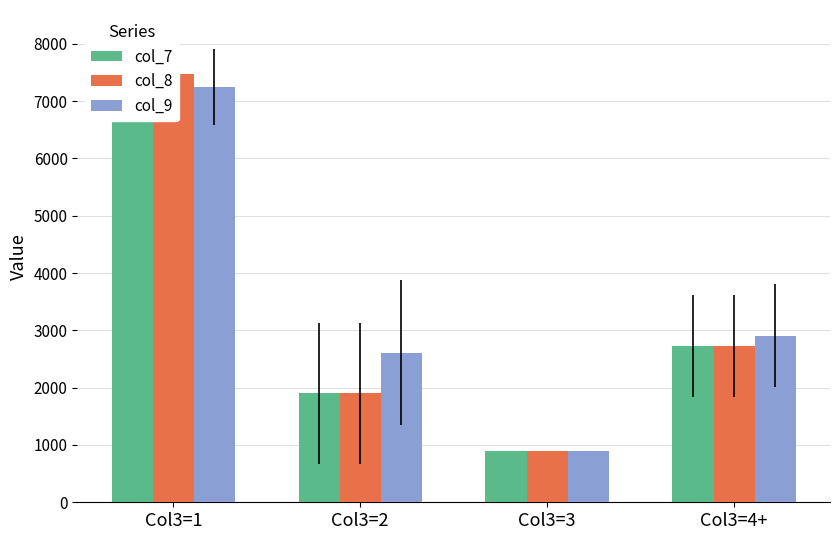

Rank the series by their maximum value, from highest to lowest.

col_7, col_8, col_9